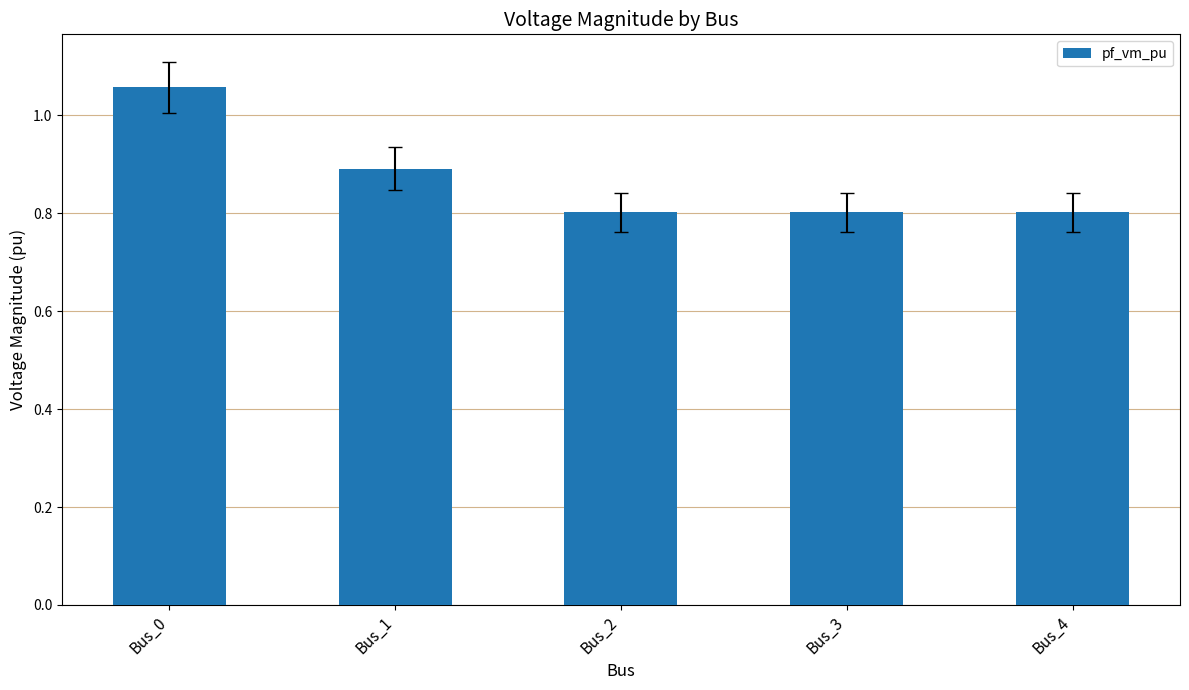

What is the average value?

0.9